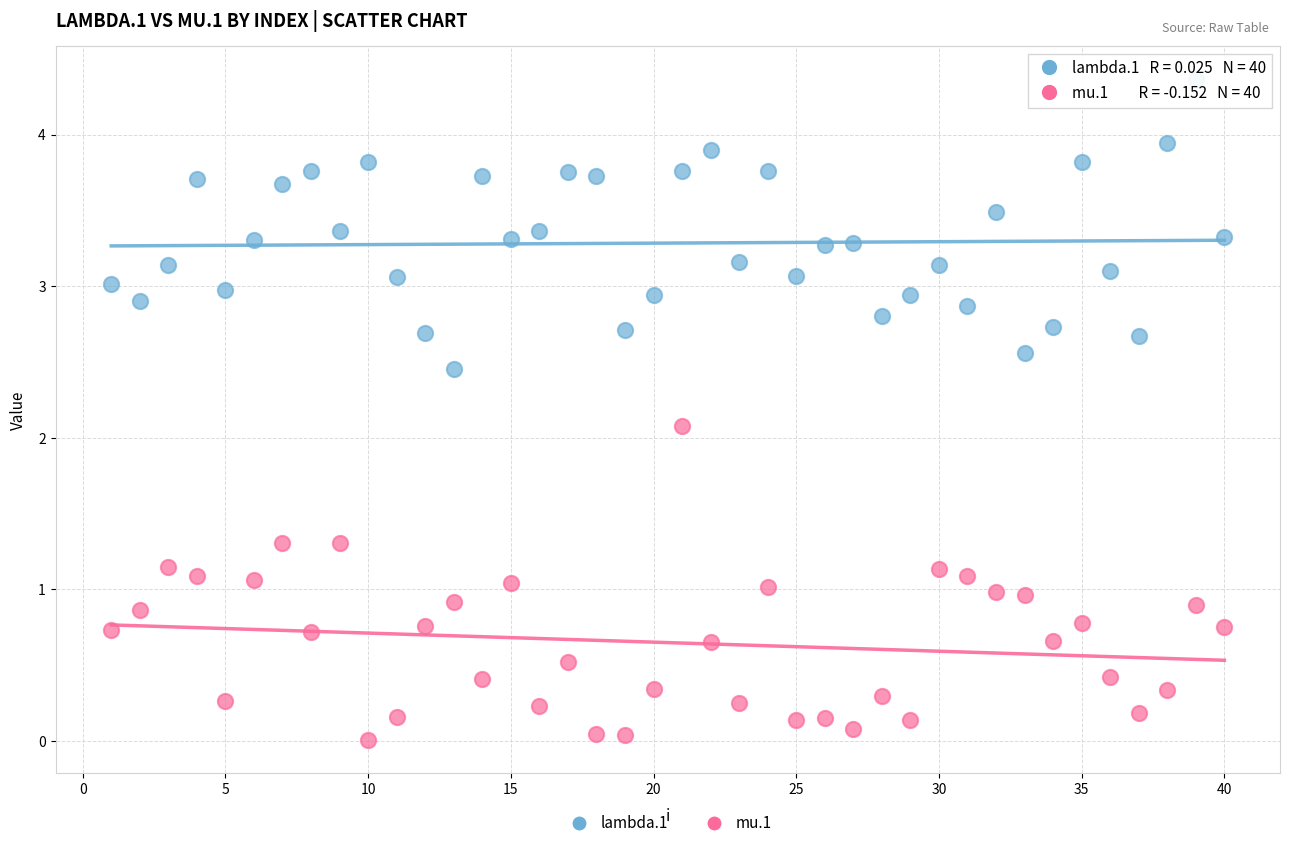

Which series reaches the maximum Y coordinate?

lambda.1